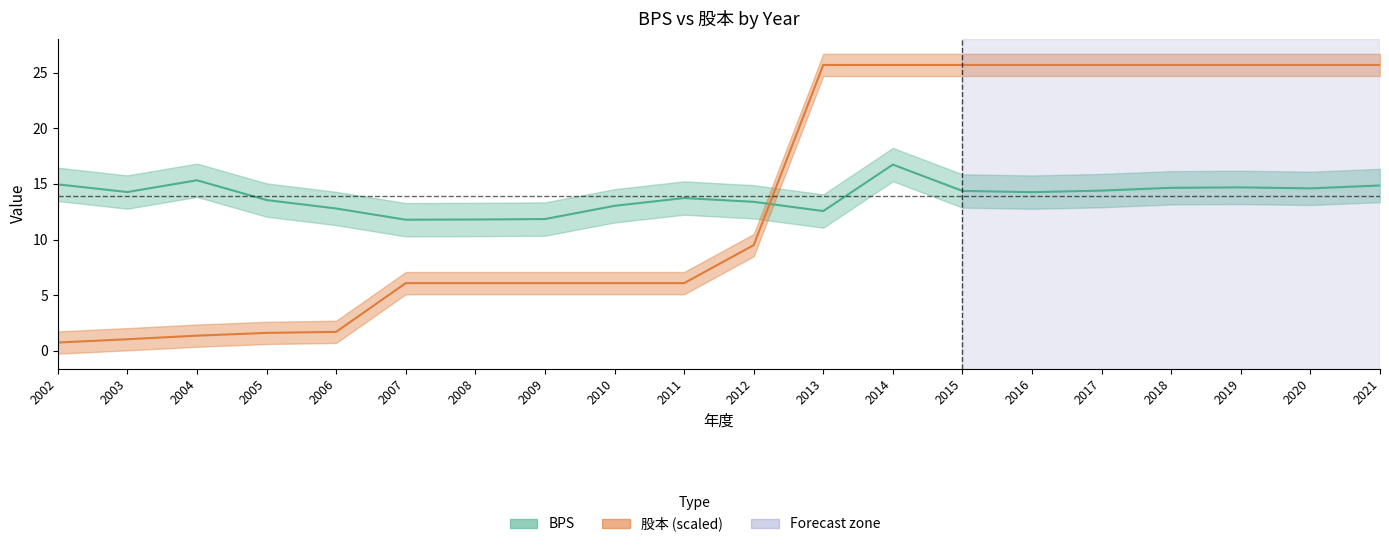

True or false: 股本 has a value of 1.3 at 2002.

False